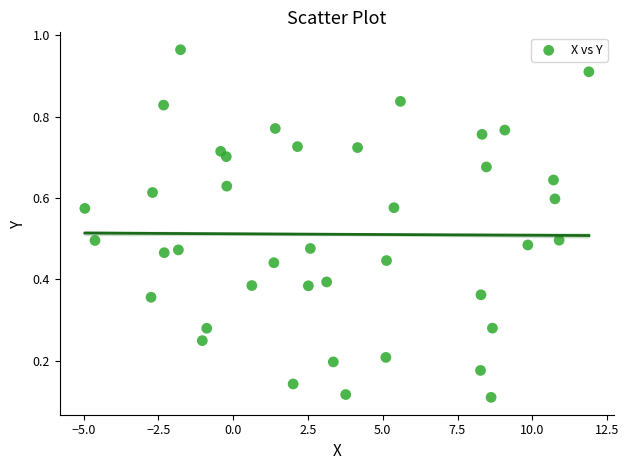

What is the range of X values (max minus min)?

16.9